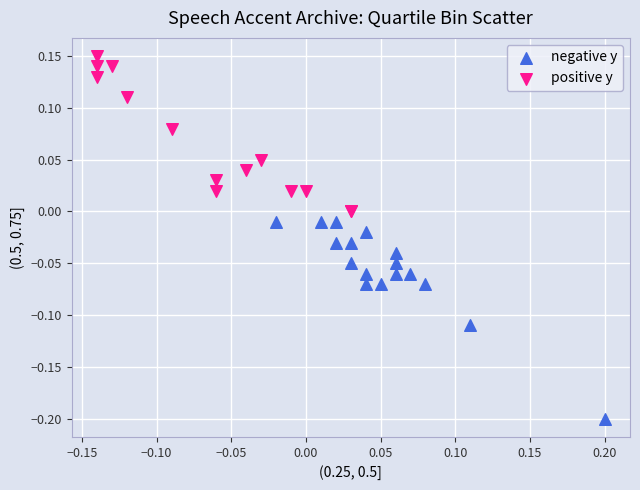

Which series contains the lowest Y value?

negative y